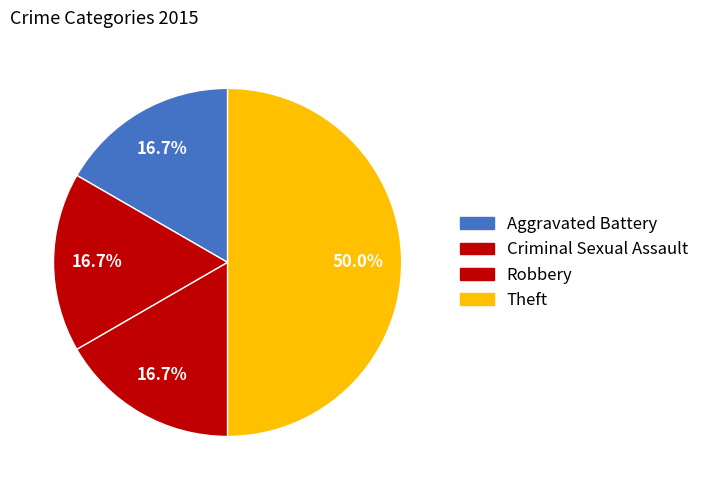

Is it true that Aggravated Battery is 17% of the pie?

True